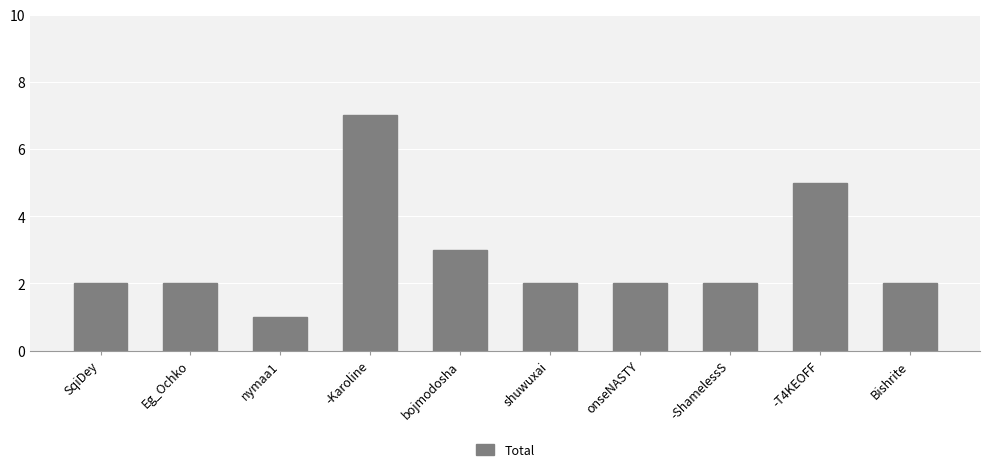

The value at bojmodosha is 3. True or false?

True